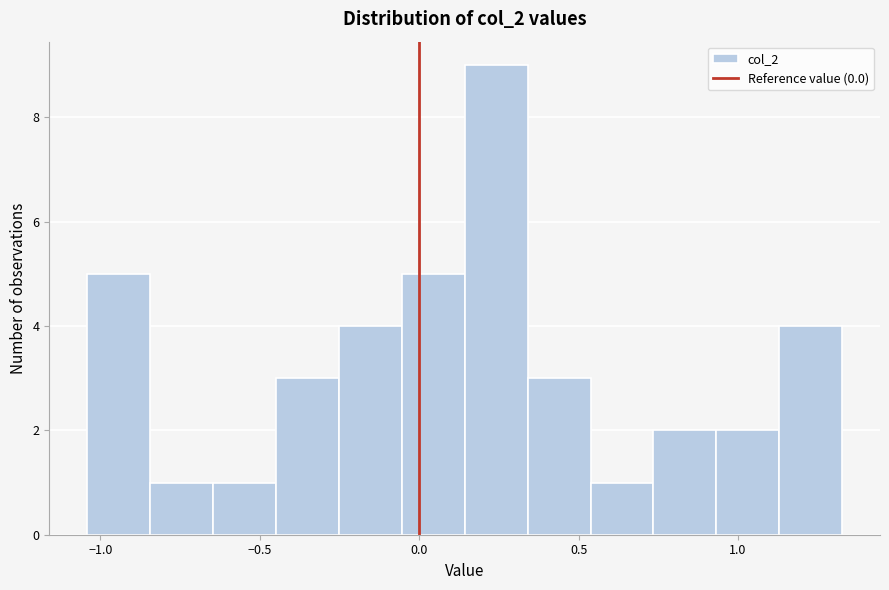

Around what value on the x-axis is the tallest bar? Give the approximate position of its centre, as read against the axis.

0.25